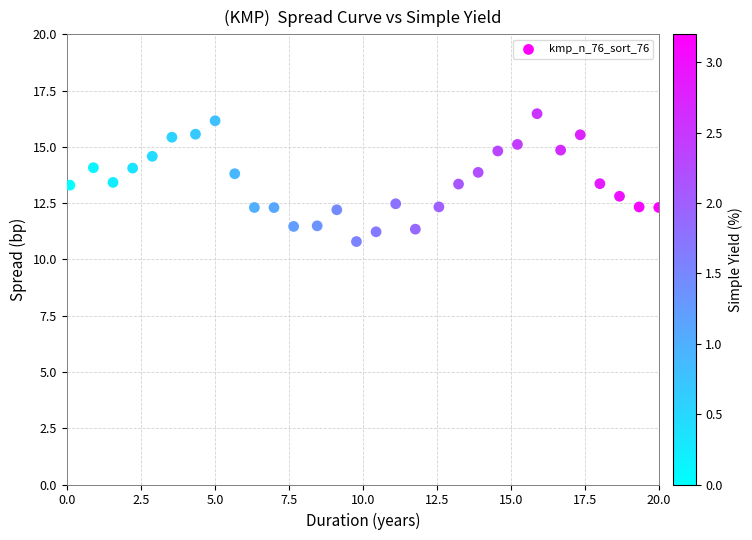

What is the range of Y values (max minus min)?

5.7